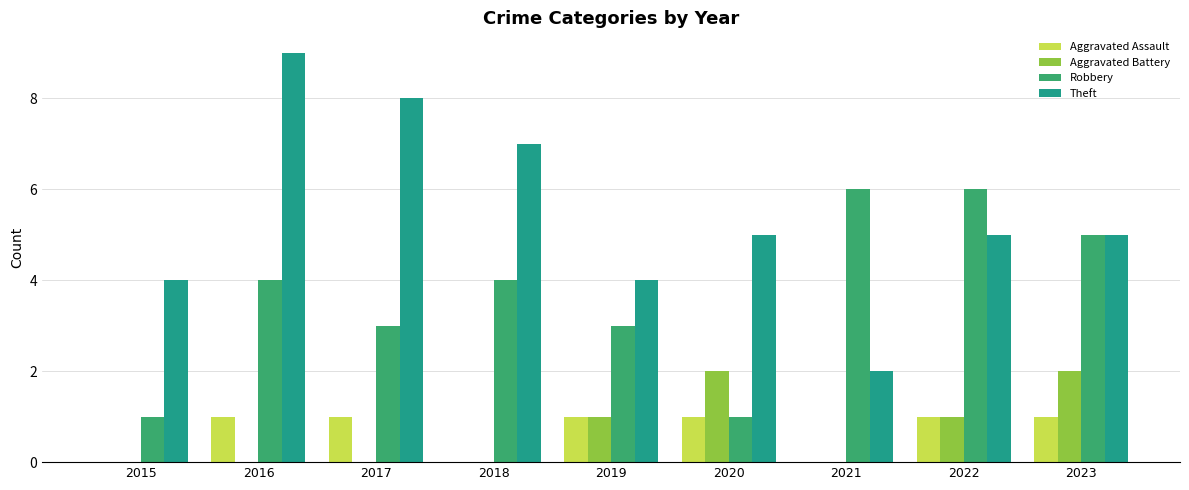

The Aggravated Battery series shows 0 at 2016. True or false?

True